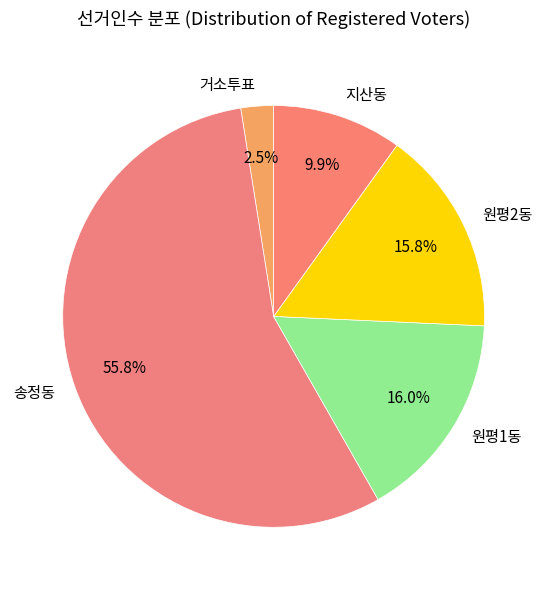

True or false: 원평1동 accounts for 3% of the total.

False